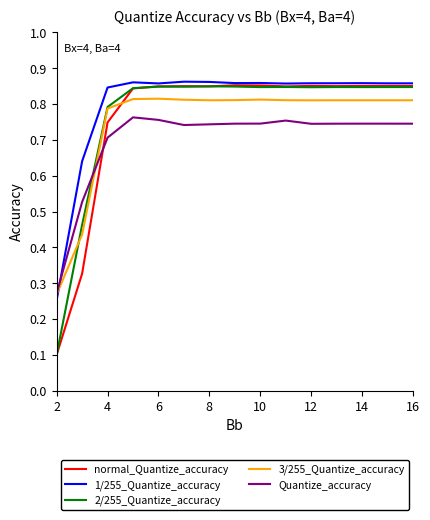

True or false: Quantize_accuracy and 3/255_Quantize_accuracy intersect in this chart.

True